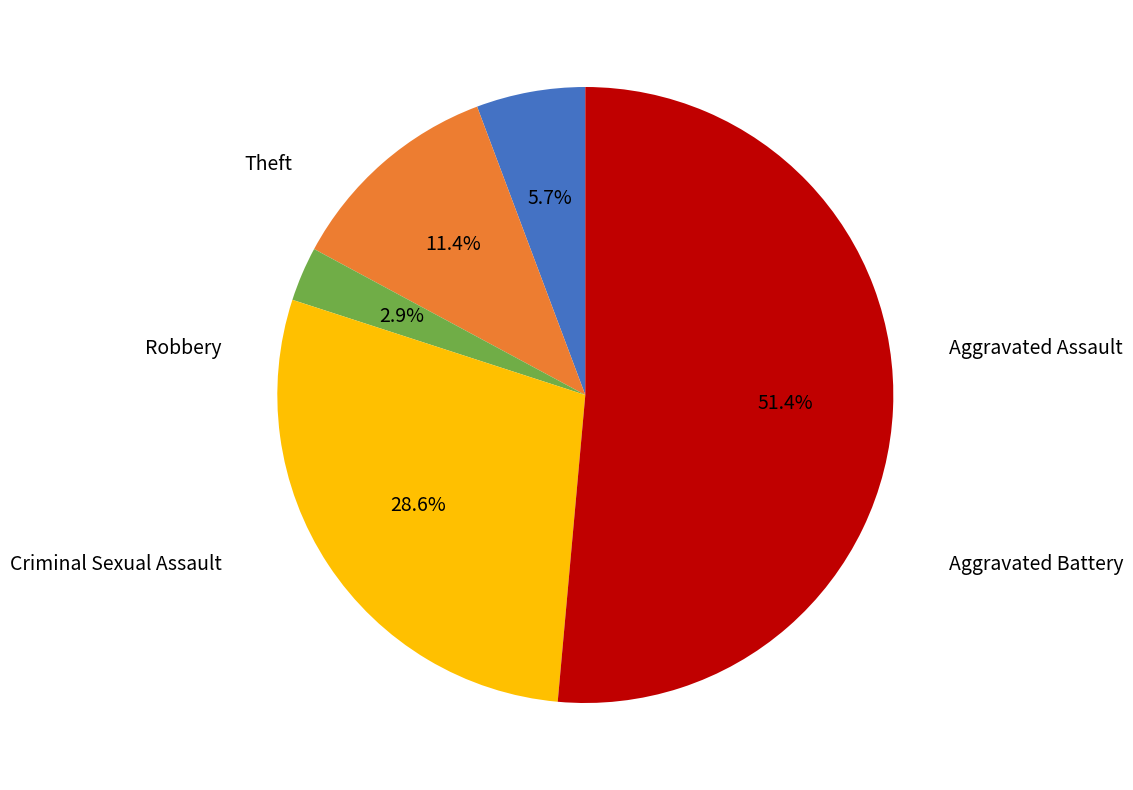

Approximately how many times larger is the value at Aggravated Battery compared to Robbery?

0.4